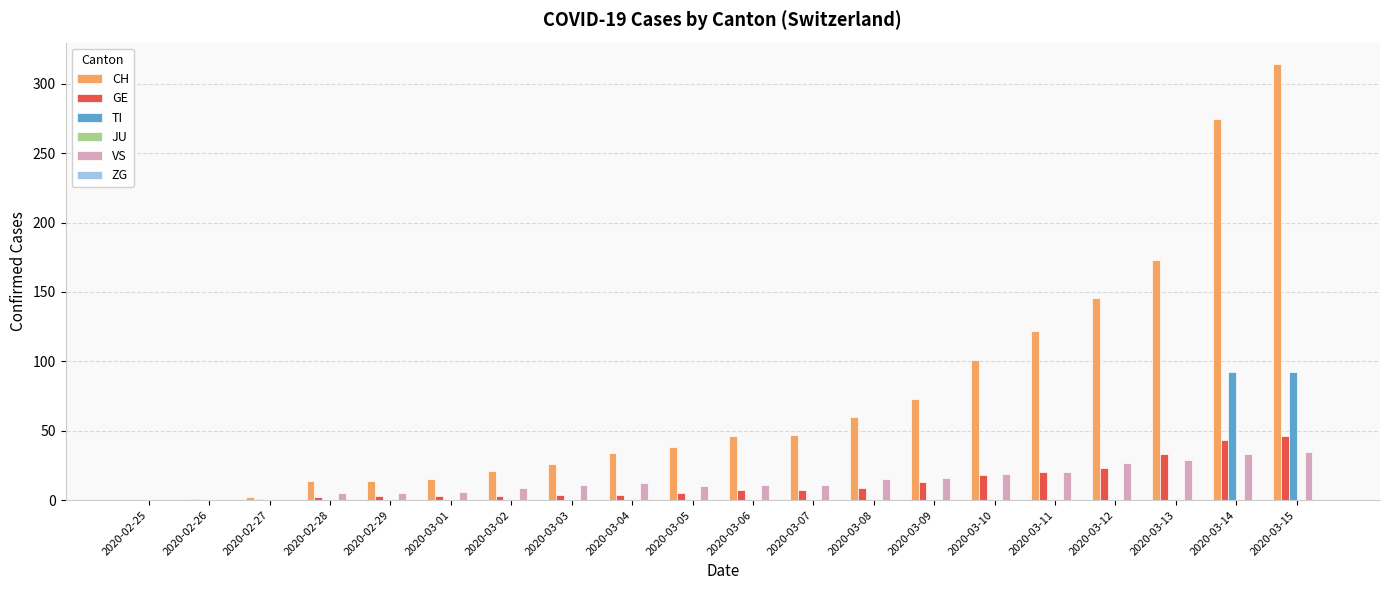

True or false: VS has a value of 19 at 2020-03-10.

True